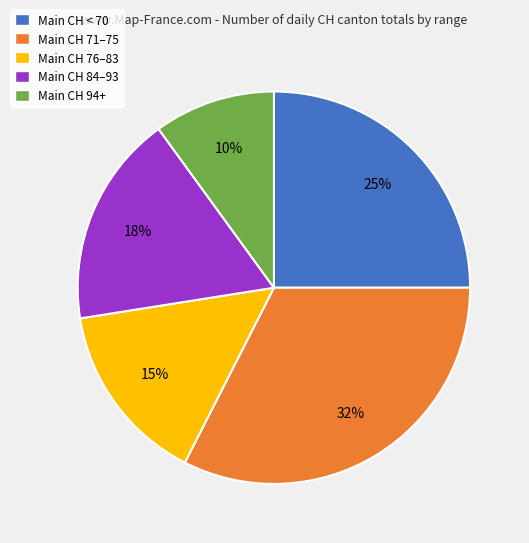

Rank the categories by value from lowest to highest.

Main CH 94+, Main CH 76–83, Main CH 84–93, Main CH < 70, Main CH 71–75